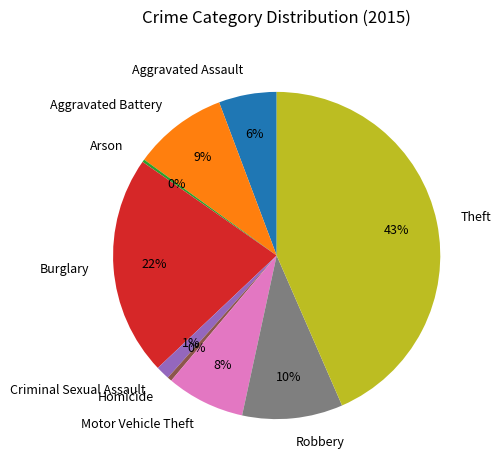

What is the ratio of the value at Robbery to the value at Homicide?

22.5